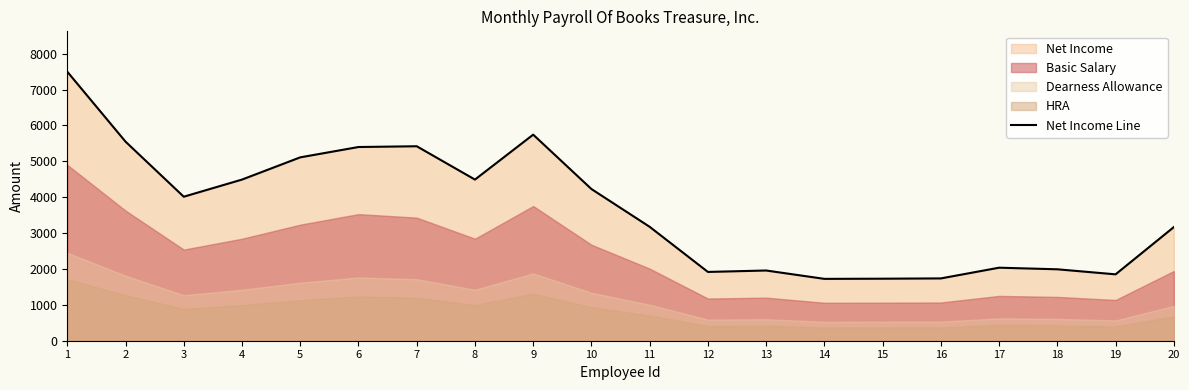

What is the greatest value displayed?

7497.0